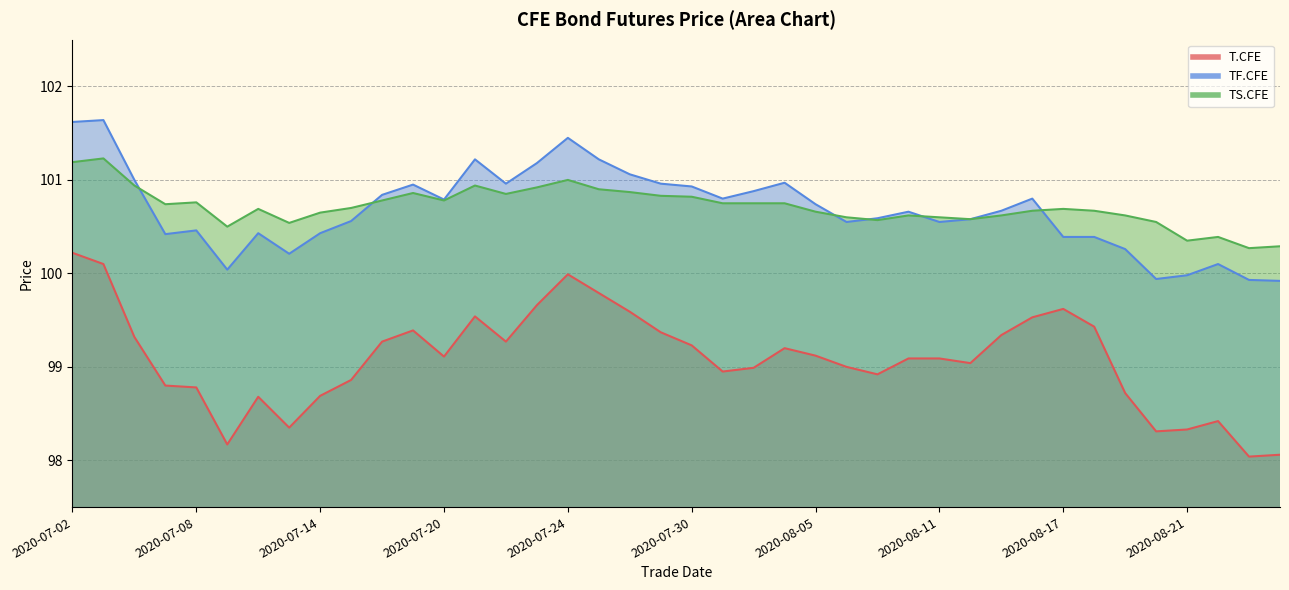

What is the sum of the TS.CFE values at 2020-08-11 and 2020-08-03?

201.3